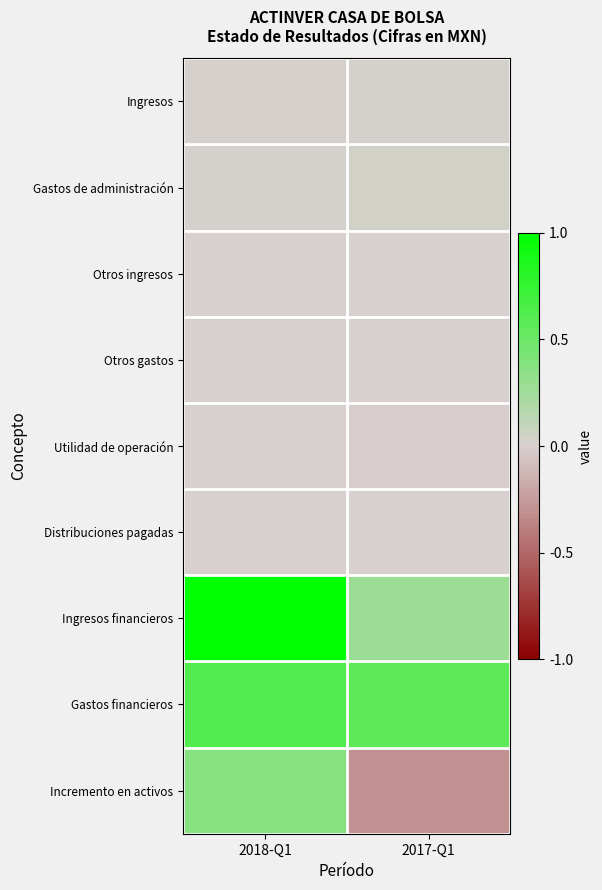

What is the minimum value shown in the chart?

-0.3